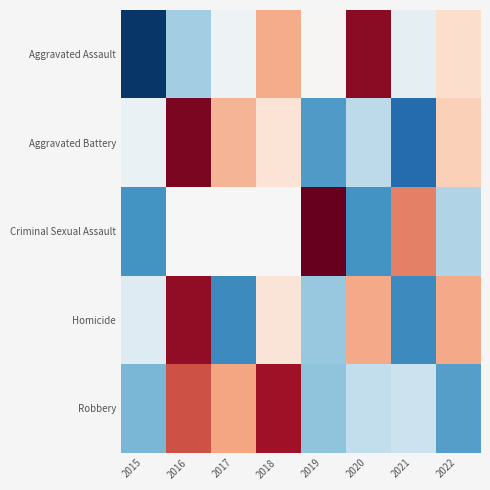

Reading right to left, list all the values displayed in this chart.

Aggravated Assault: 2022=0.3	2021=-0.2	2020=1.8	2019=0.0	2018=0.7	2017=-0.1	2016=-0.7	2015=-1.9
Aggravated Battery: 2022=0.5	2021=-1.5	2020=-0.5	2019=-1.1	2018=0.3	2017=0.7	2016=1.9	2015=-0.1
Criminal Sexual Assault: 2022=-0.6	2021=1.0	2020=-1.2	2019=2.0	2018=0.0	2017=0.0	2016=0.0	2015=-1.2
Homicide: 2022=0.8	2021=-1.2	2020=0.8	2019=-0.8	2018=0.2	2017=-1.2	2016=1.8	2015=-0.2
Robbery: 2022=-1.1	2021=-0.4	2020=-0.5	2019=-0.8	2018=1.7	2017=0.8	2016=1.3	2015=-0.9